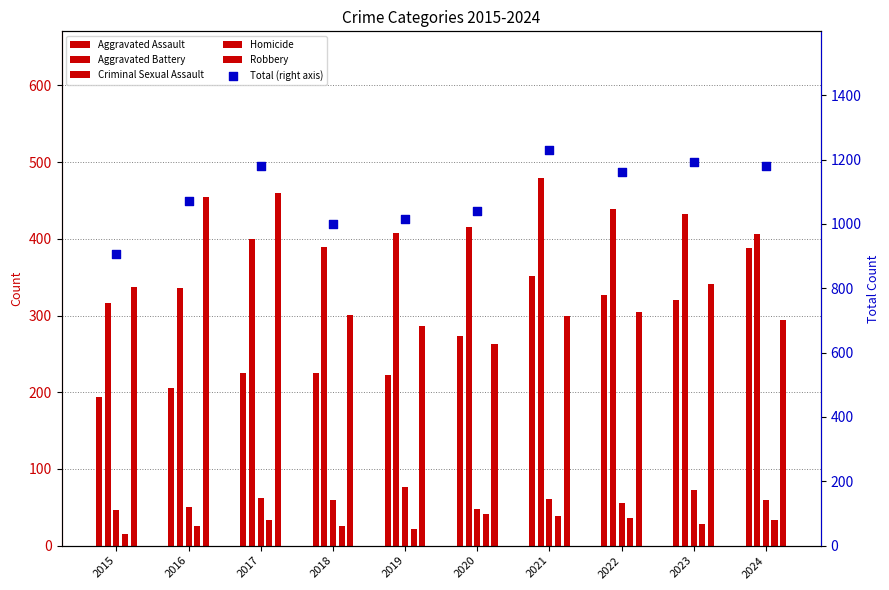

At how many categories does at least one series exceed 699?

10